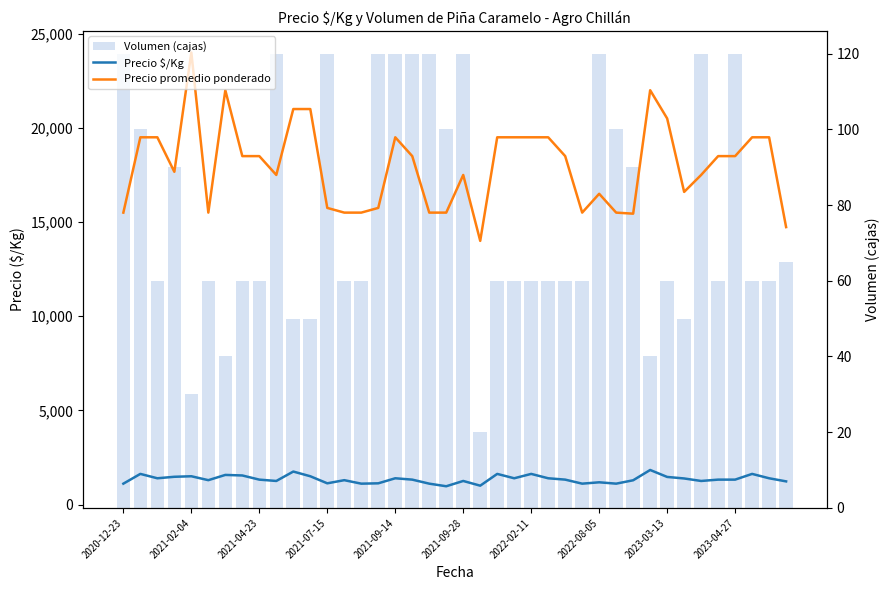

Between 39 and 18, which is larger?

39